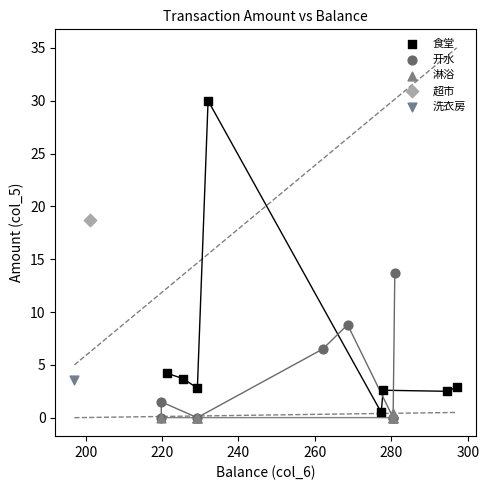

What are all the series names shown in the legend?

食堂, 开水, 淋浴, 超市, 洗衣房